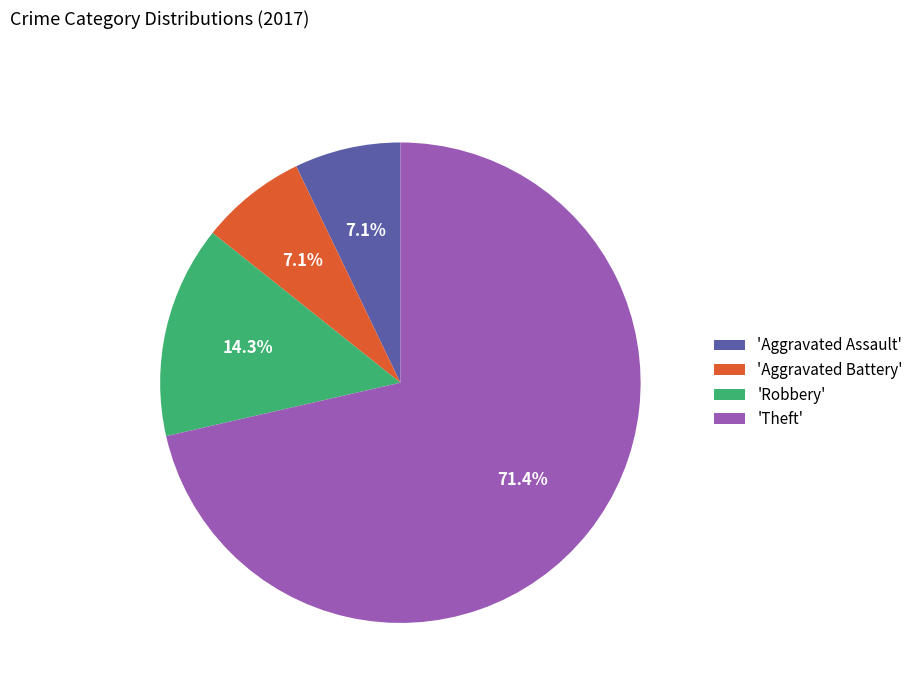

Is the sum of 'Theft' and 'Aggravated Assault' greater than half?

Yes